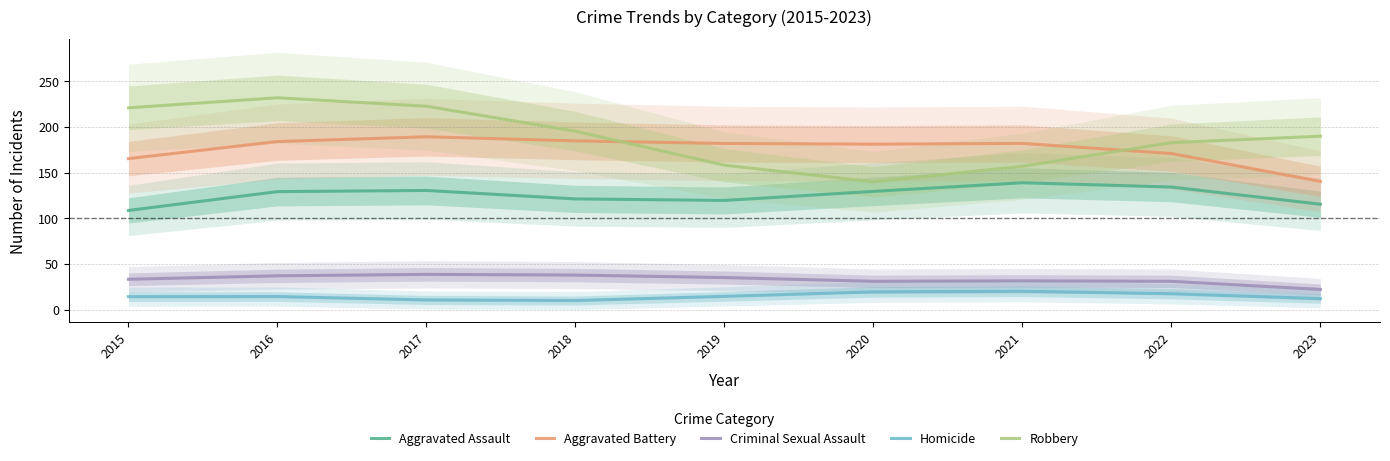

Is it true that Aggravated Assault equals 134.2 at 2022?

True